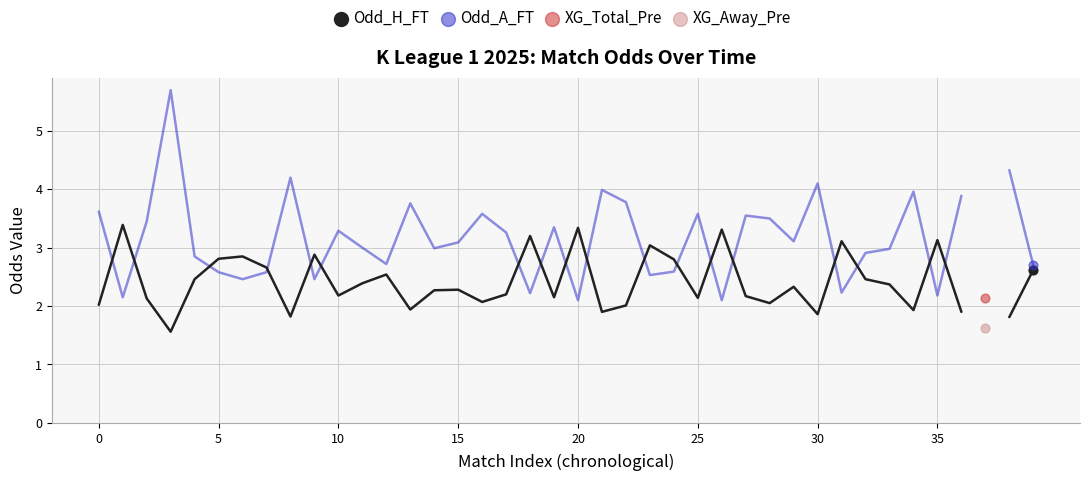

Which series reaches the minimum Y coordinate?

Odd_H_FT